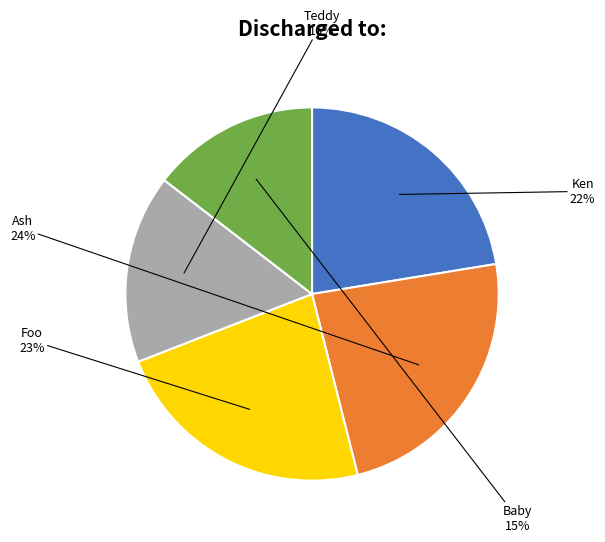

True or false: Ken accounts for 22% of the total.

True